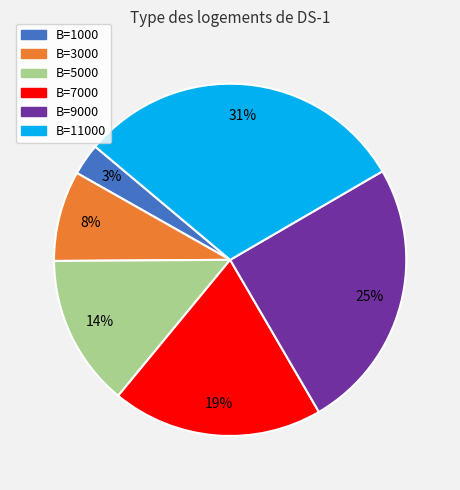

What percentage is the B=7000 slice, to the nearest percent?

19%